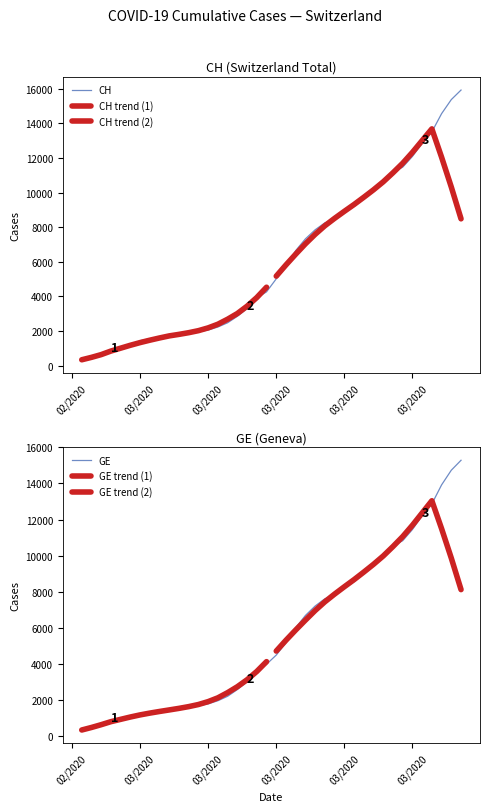

What is the highest value of the CH series?

15926